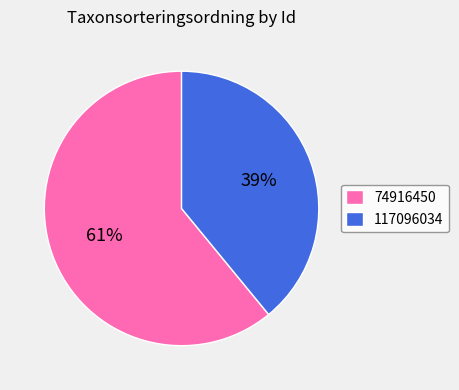

Is the sum of 74916450 and 117096034 greater than half?

Yes